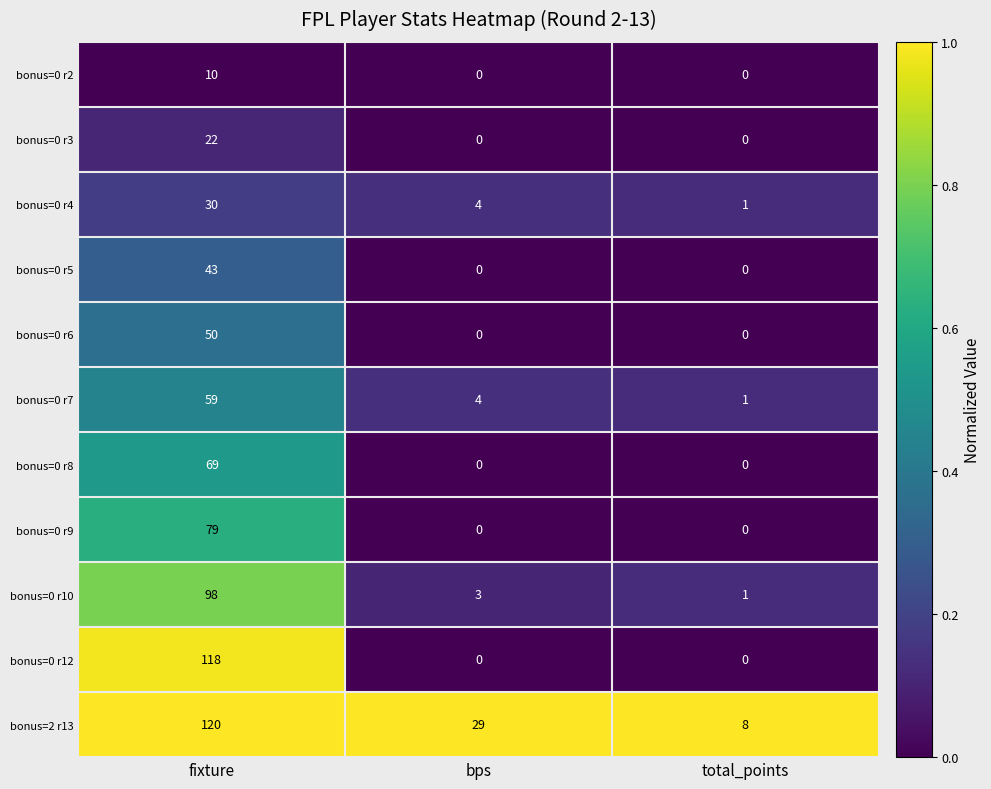

What is the difference between the highest and lowest values at bps?

29